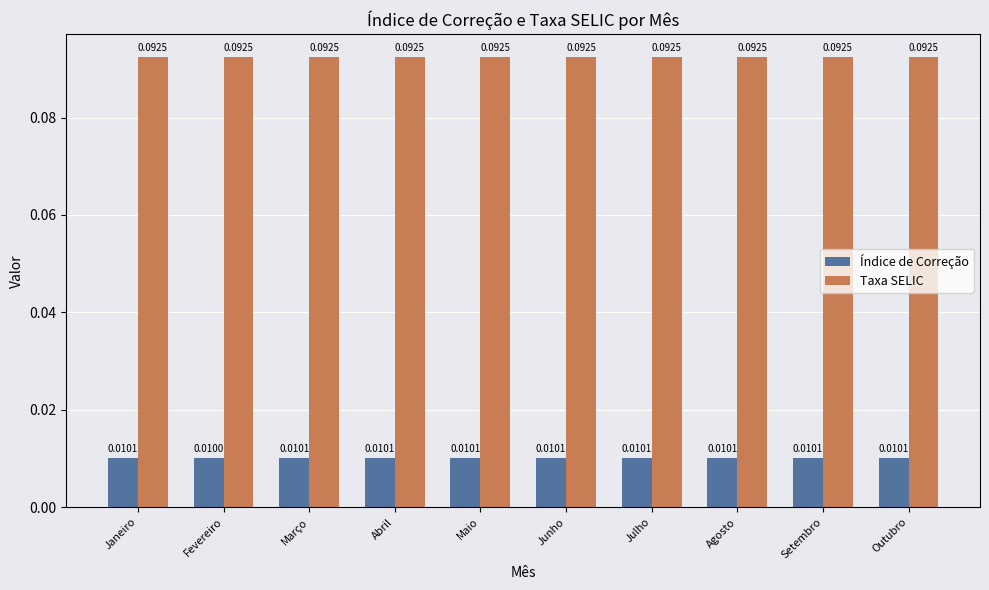

Which label corresponds to the smallest value in the chart?

Fevereiro